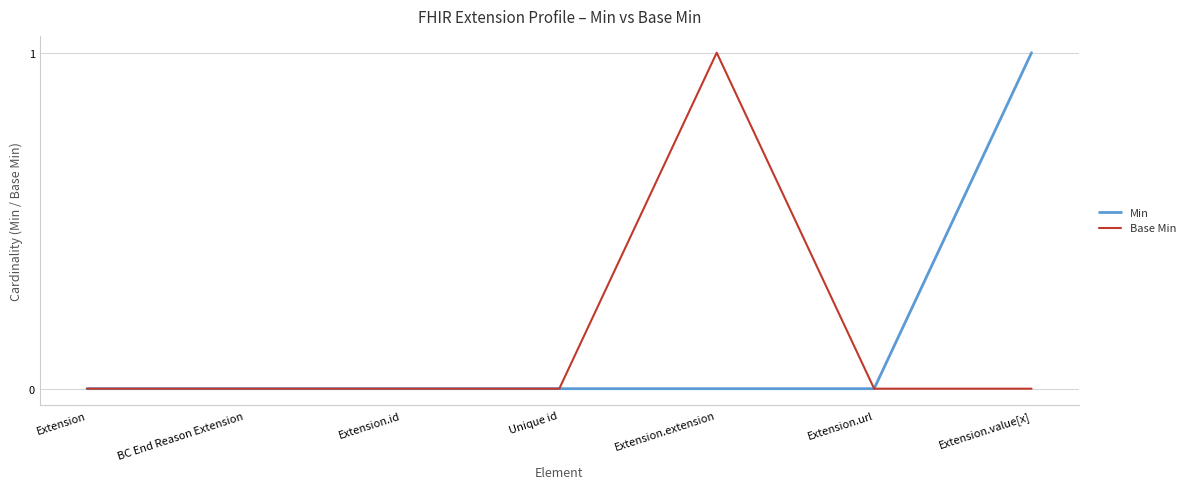

Does the chart have visible grid lines?

Yes